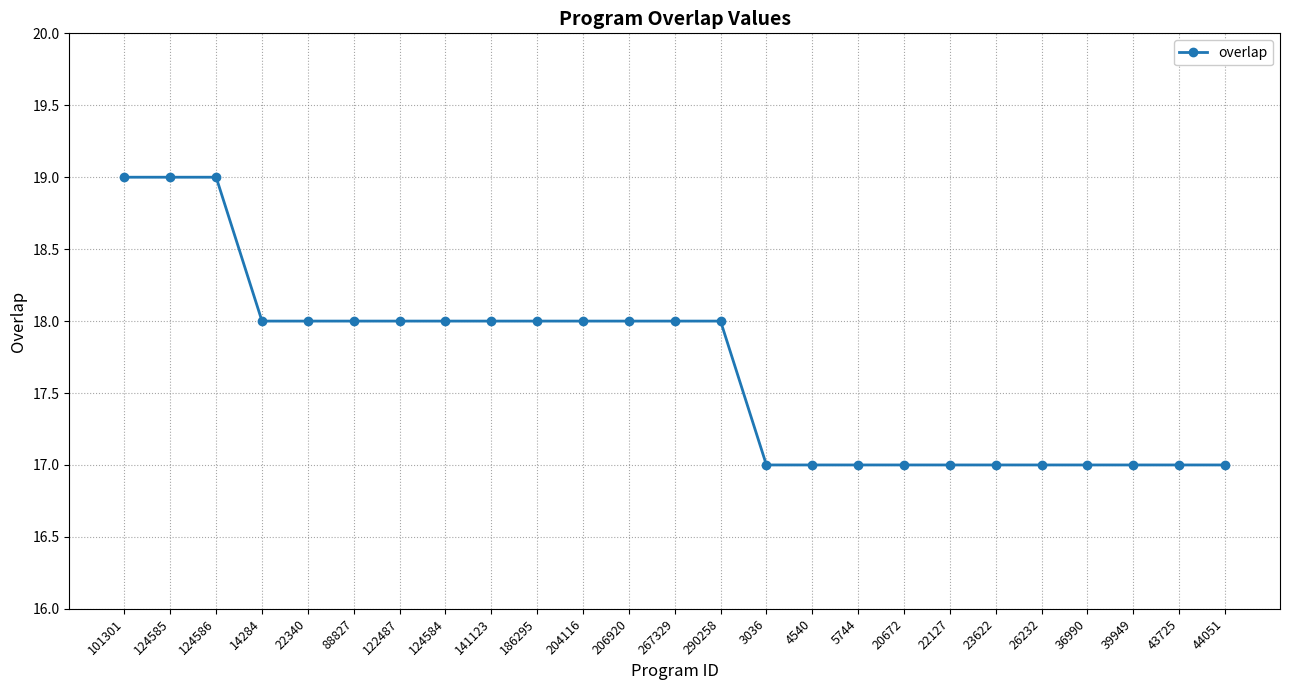

Does the chart display data point markers on the line(s)?

Yes